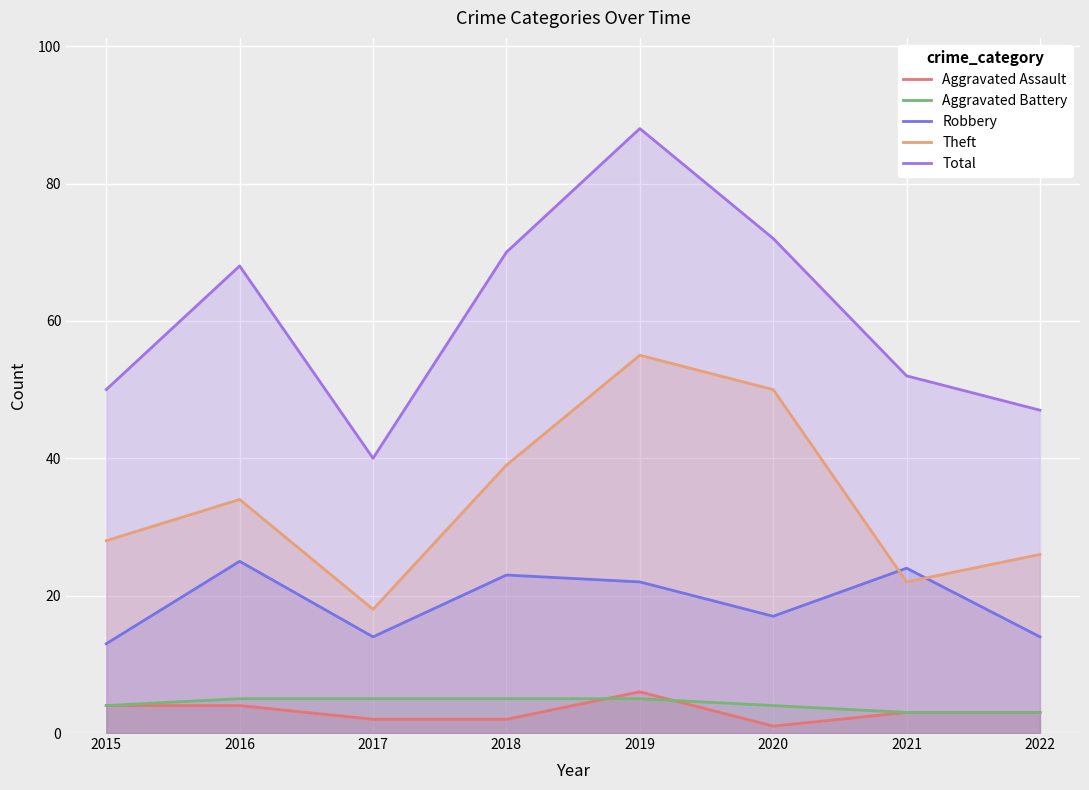

What is the difference between the maximum and minimum values in the Robbery series?

12